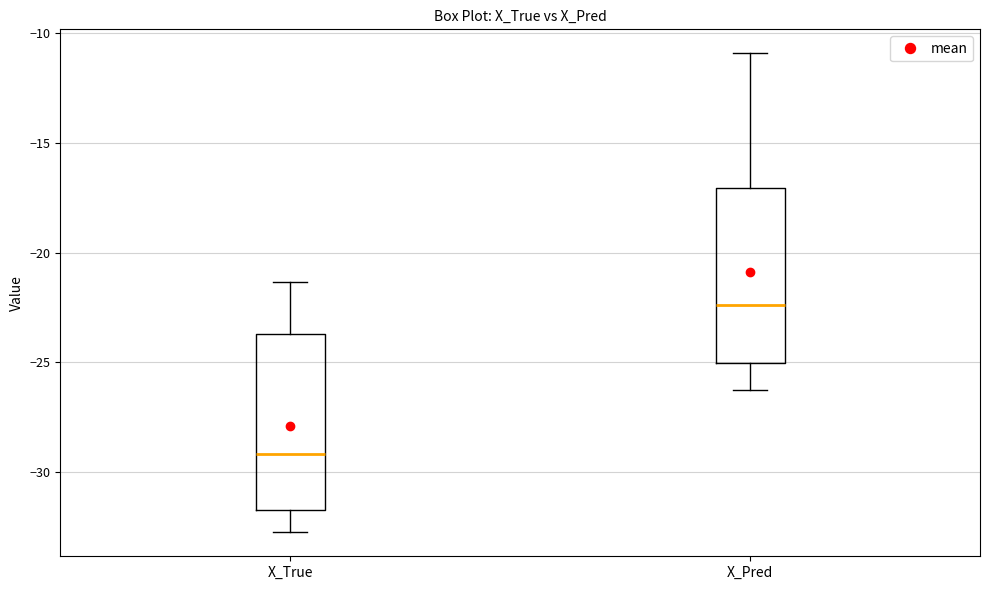

Reading left to right, read every box against the y-axis: the position of its median line, the range the box covers, and the ends of its whiskers. The values are not printed on the chart, so give them approximately, as read against the axis.

X_True: median -29.0, box -31.5 to -23.5, whiskers -32.5 to -21.5
X_Pred: median -22.5, box -25.0 to -17.0, whiskers -26.0 to -11.0